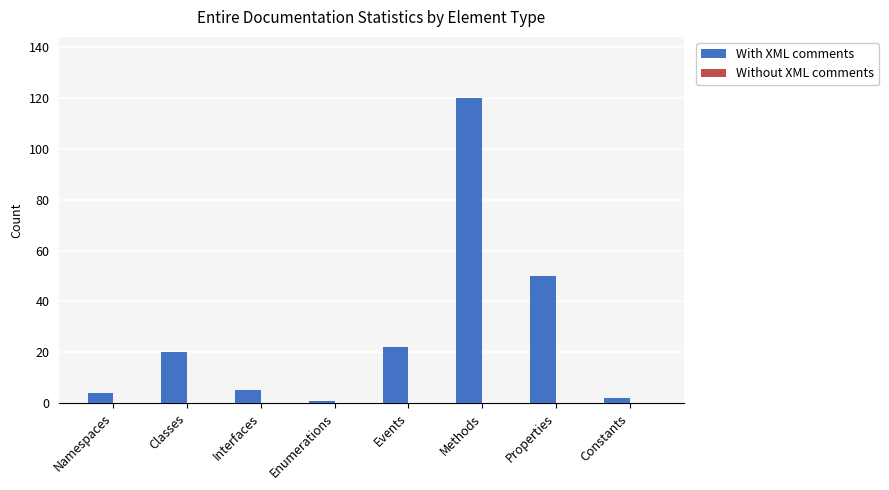

How many distinct data groups are displayed?

1